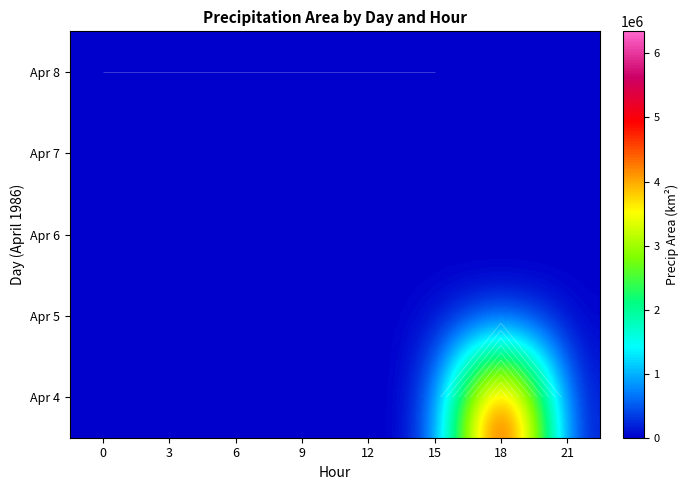

True or false: row_0 has a value of 4721 at 6.

True